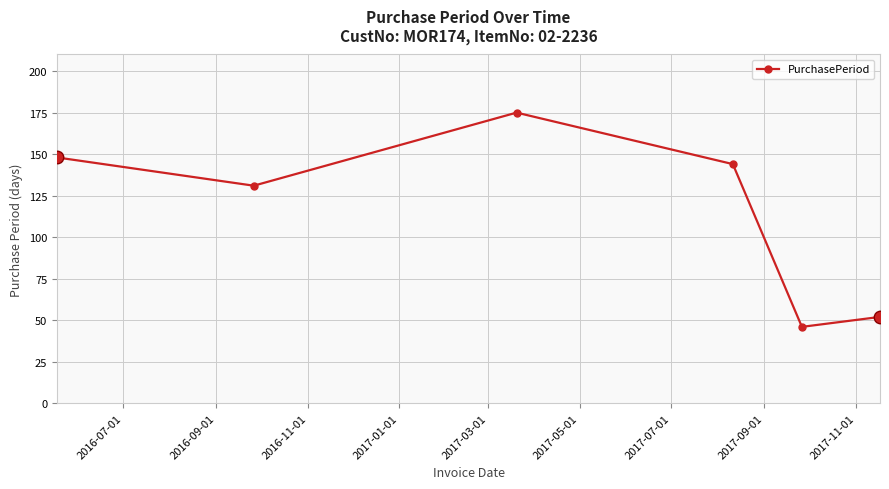

What is the value of the 2nd point from the left?

131